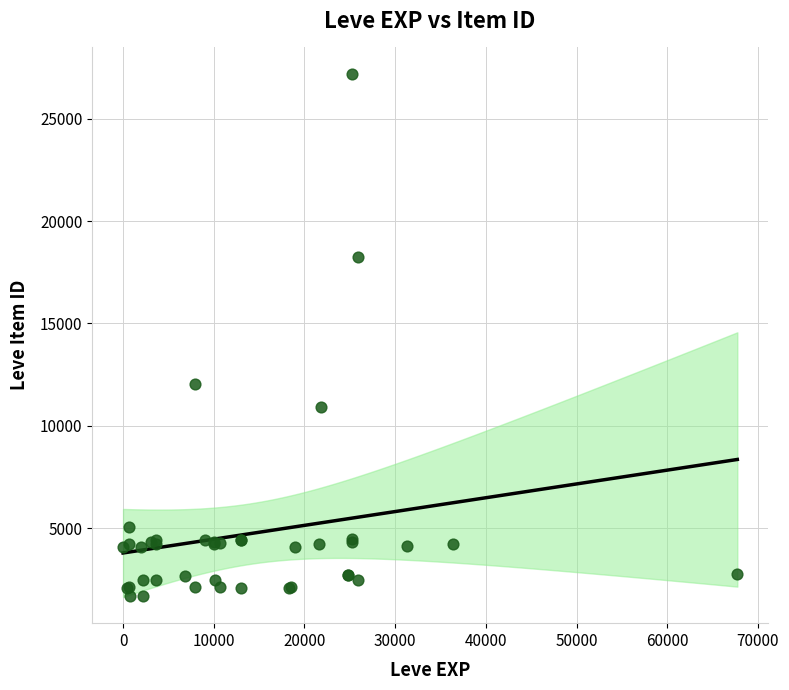

What Y value in the scatter plot is closest to 14448?

12018